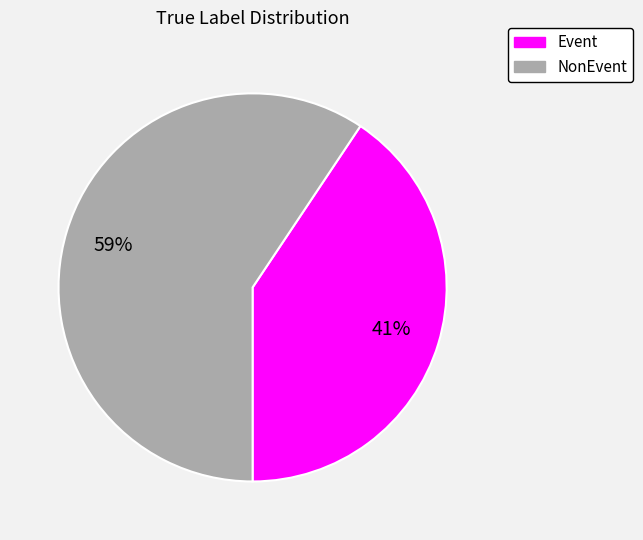

Is there any slice that represents more than half of the pie?

Yes